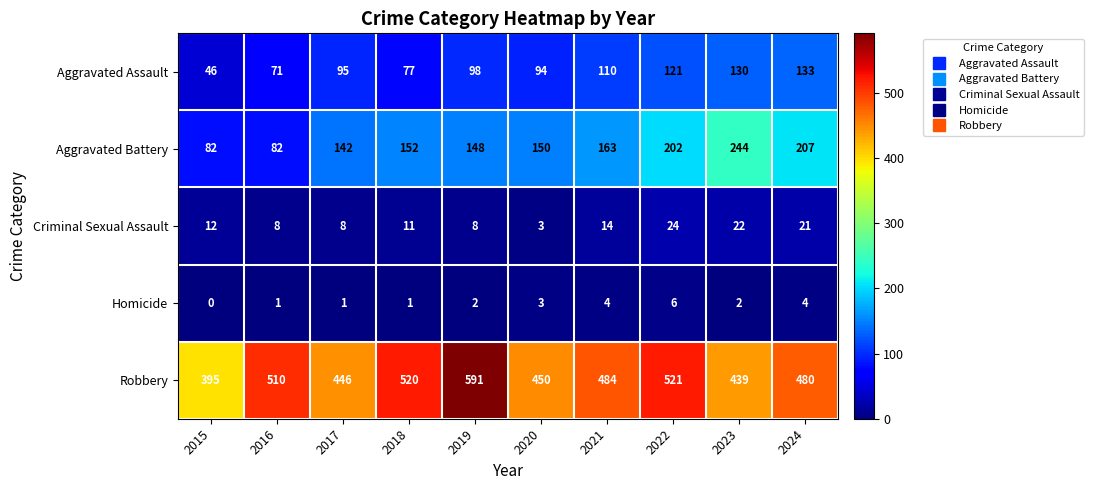

Which category has the highest value in the Aggravated Battery series?

2023